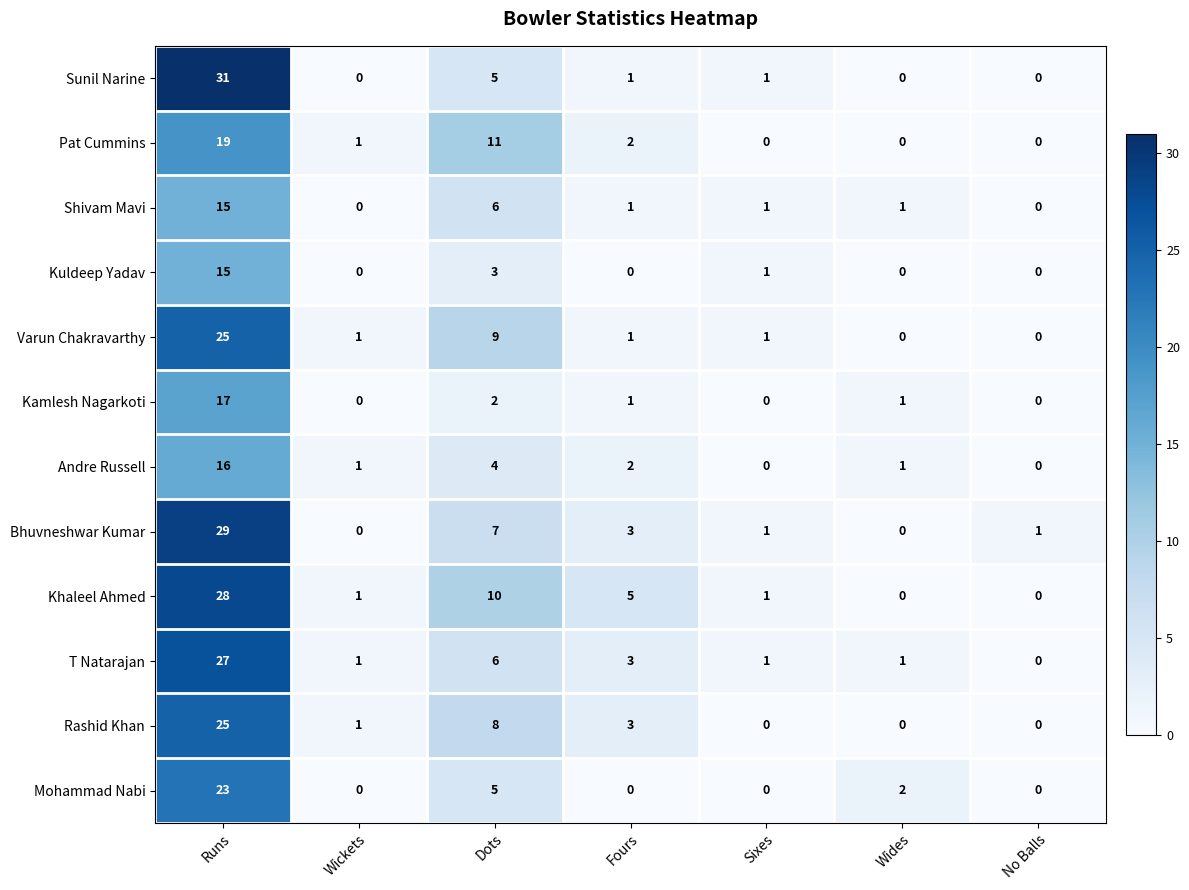

Between Sixes and Wides, which series saw the biggest shift?

Mohammad Nabi